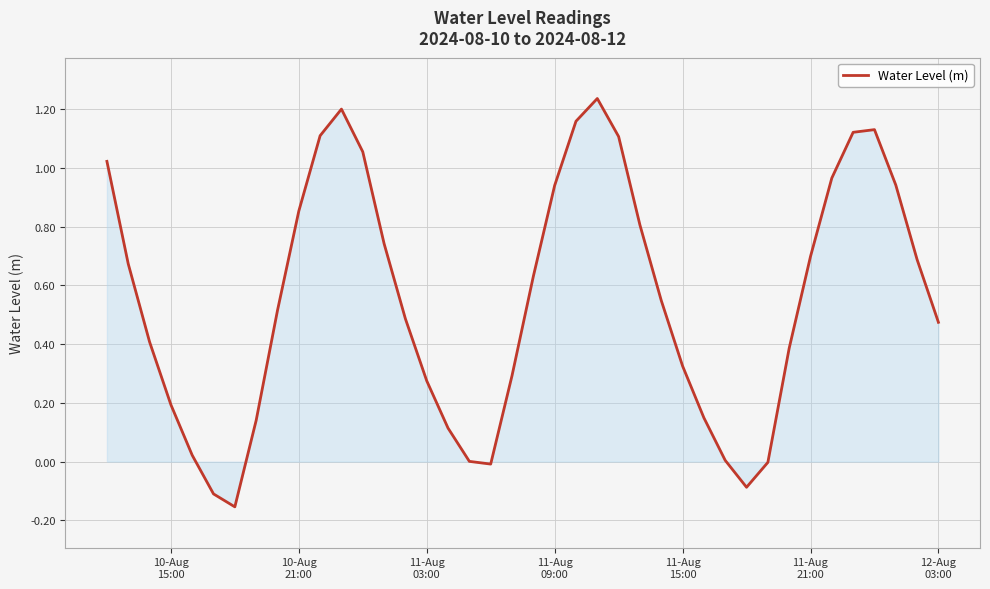

What is the difference between the maximum and minimum values?

1.4